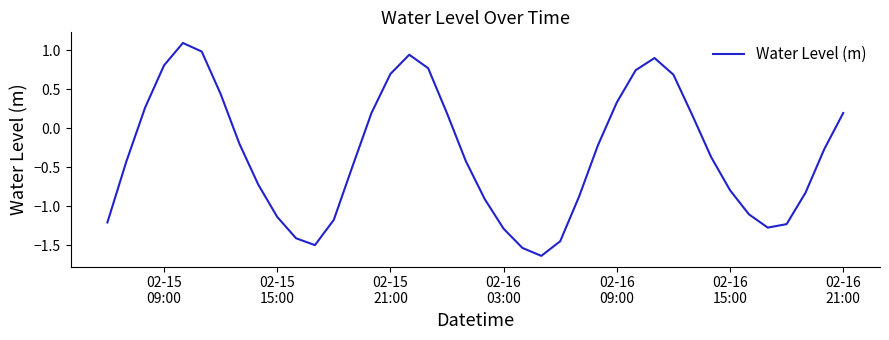

What is the greatest value displayed?

1.1